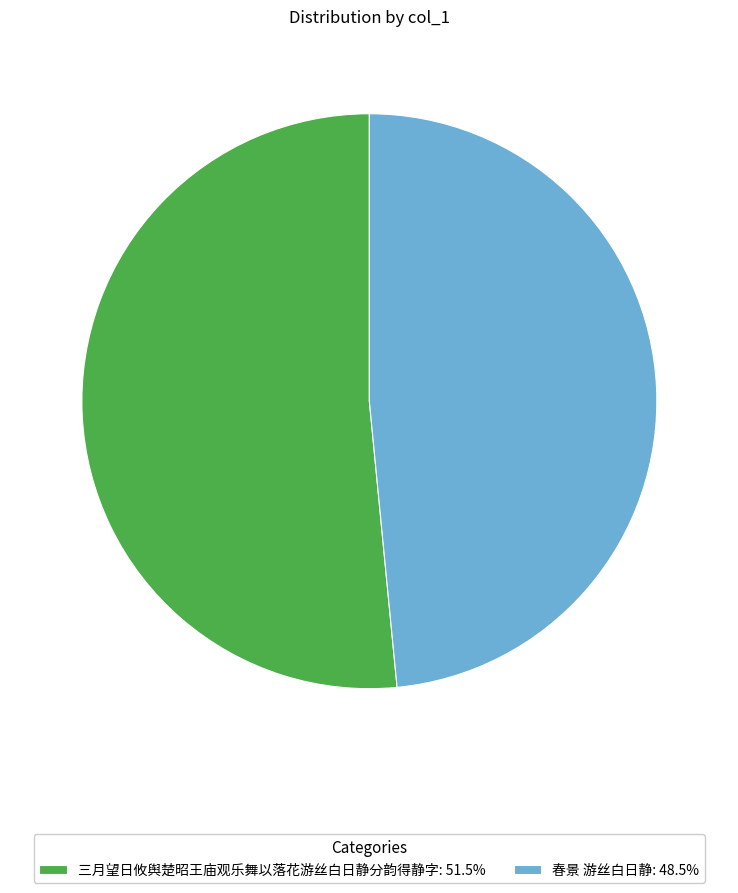

Which has a higher value, 三月望日攸舆楚昭王庙观乐舞以落花游丝白日静分韵得静字 or 春景 游丝白日静?

三月望日攸舆楚昭王庙观乐舞以落花游丝白日静分韵得静字